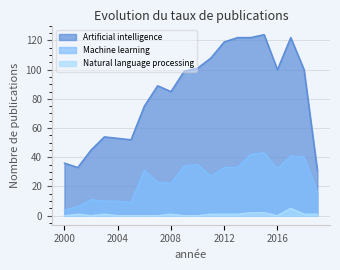

How many categories are shown in the chart?

20